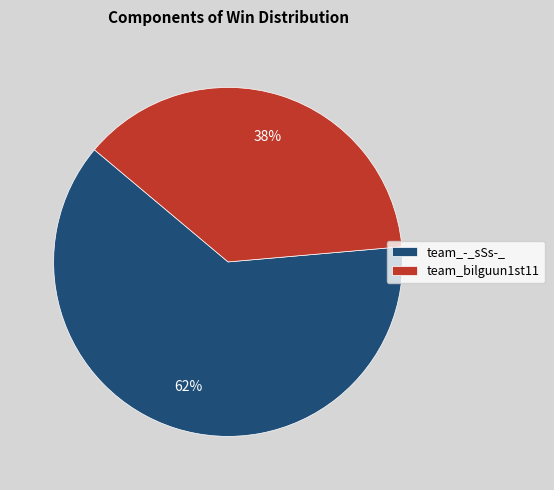

How many segments does this pie chart have?

2